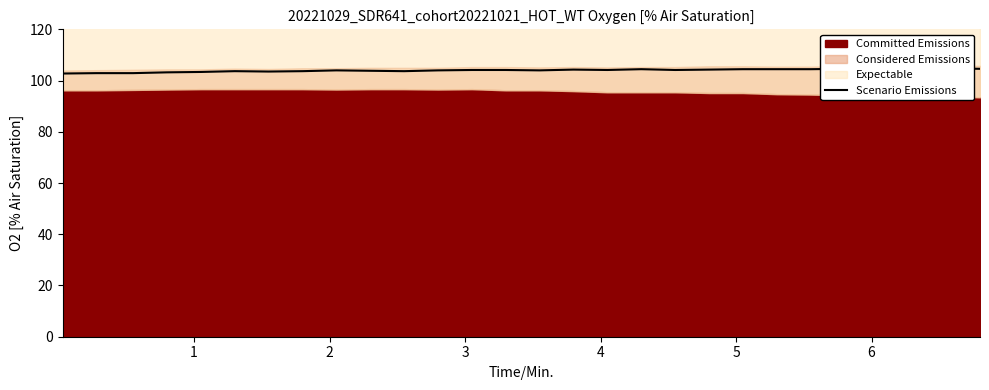

The value at 9 is 46.1. True or false?

False